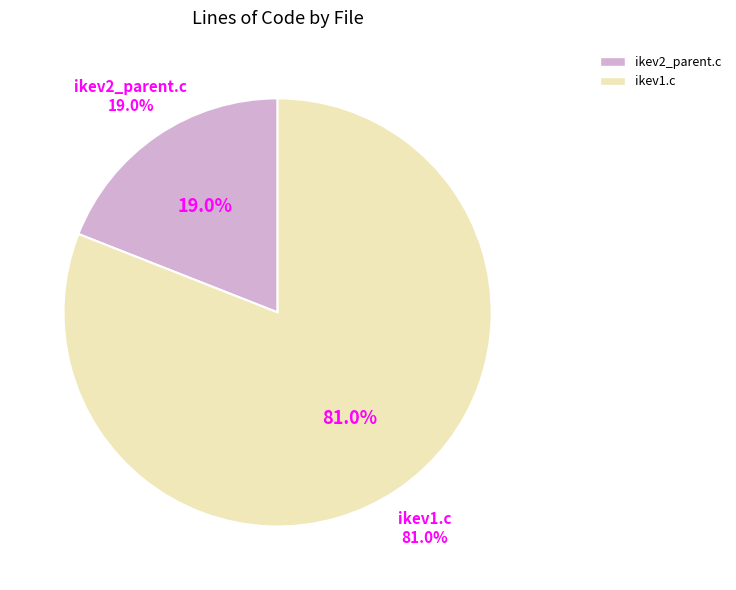

What percentage is the ikev2_parent.c slice, to the nearest percent?

19%